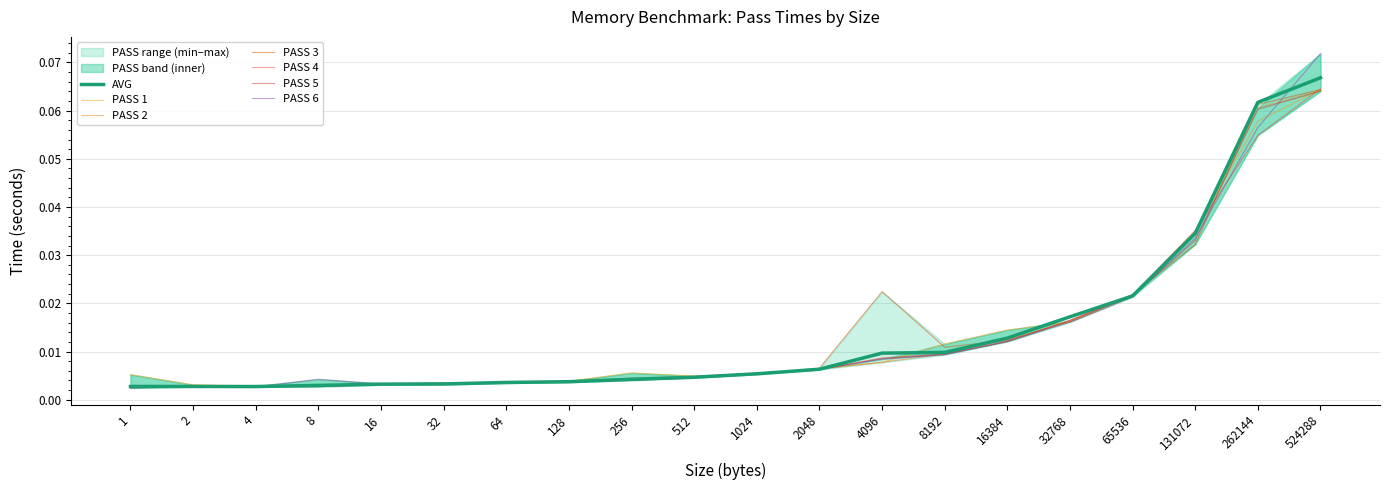

Where is the first local maximum for PASS 3?

4